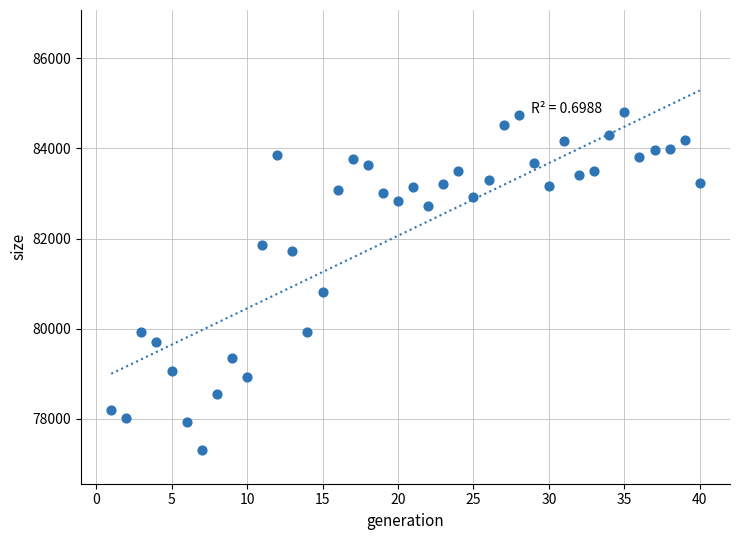

What is the range of Y values (max minus min)?

7513